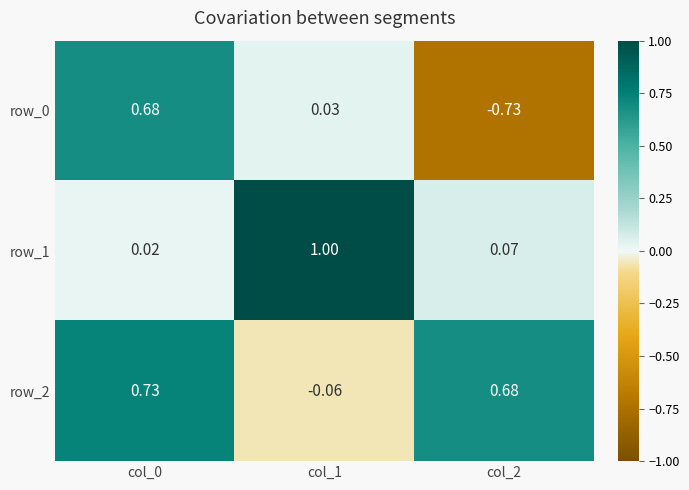

Reading left to right, what are all the values shown in this chart?

row_0: 0.7	0.0	-0.7
row_1: 0.0	1.0	0.1
row_2: 0.7	-0.1	0.7